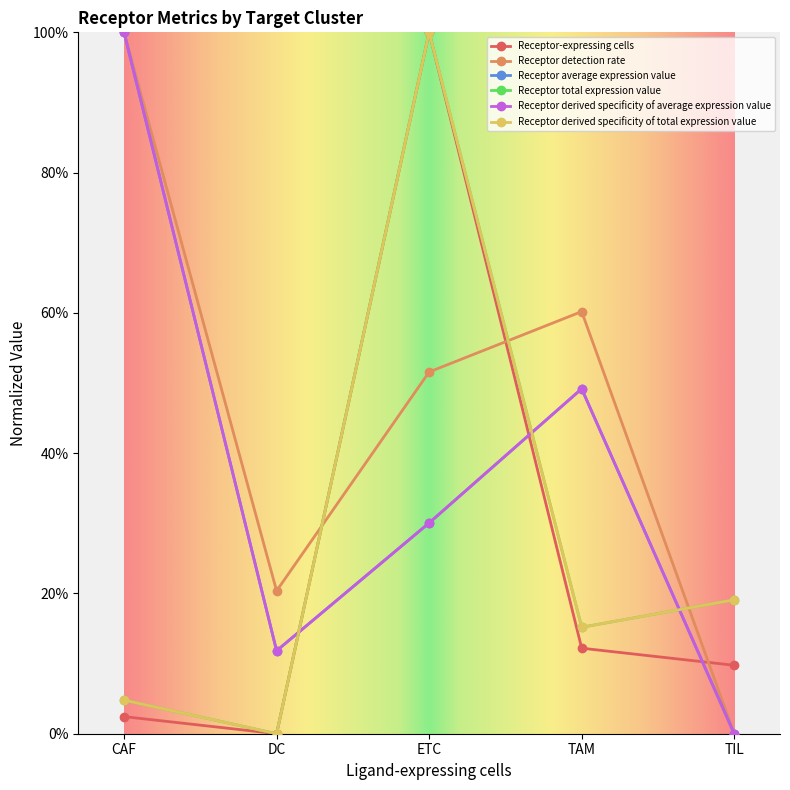

How many interior local peaks does the Receptor-expressing cells series have?

1